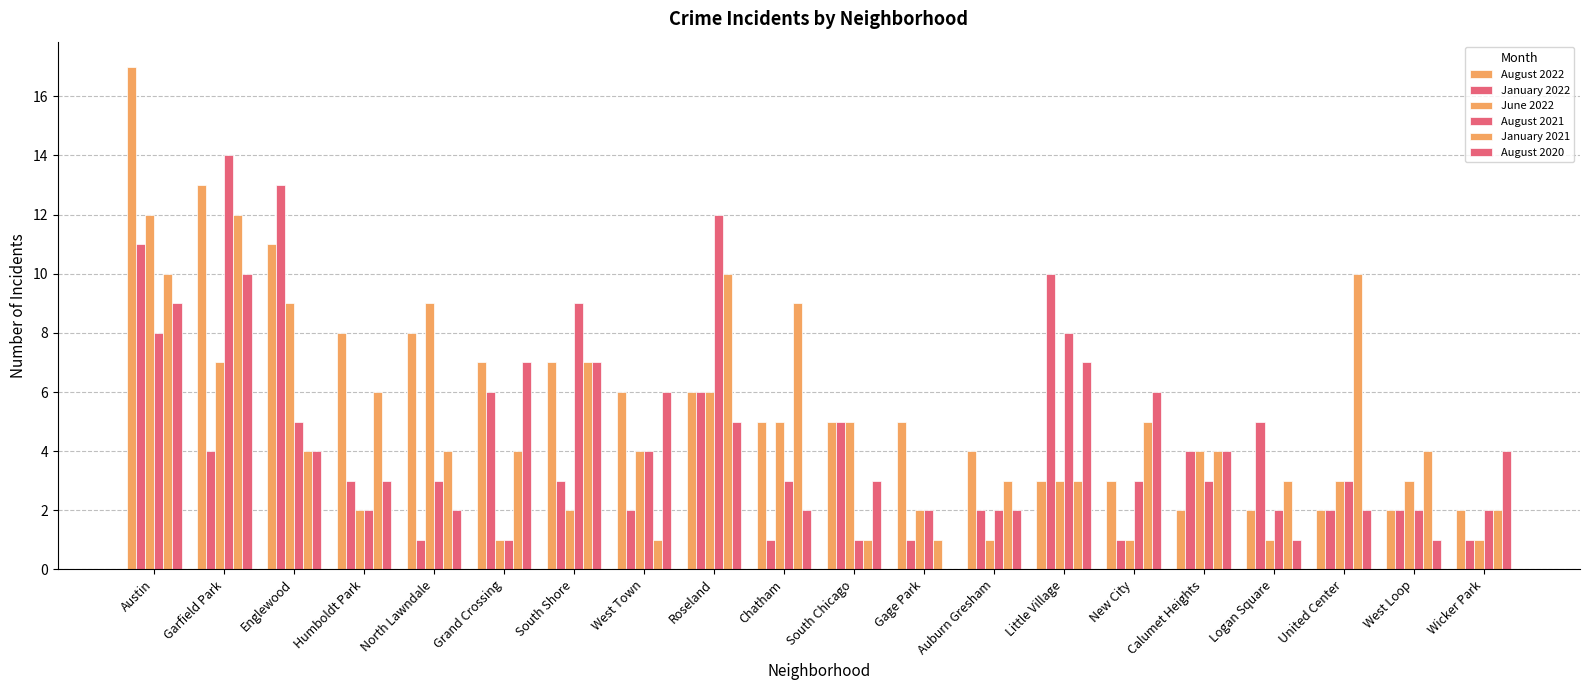

Reading right to left, extract all data points from this chart.

August 2022: Wicker Park=2	West Loop=2	United Center=2	Logan Square=2	Calumet Heights=2	New City=3	Little Village=3	Auburn Gresham=4	Gage Park=5	South Chicago=5	Chatham=5	Roseland=6	West Town=6	South Shore=7	Grand Crossing=7	North Lawndale=8	Humboldt Park=8	Englewood=11	Garfield Park=13	Austin=17
January 2022: Wicker Park=1	West Loop=2	United Center=2	Logan Square=5	Calumet Heights=4	New City=1	Little Village=10	Auburn Gresham=2	Gage Park=1	South Chicago=5	Chatham=1	Roseland=6	West Town=2	South Shore=3	Grand Crossing=6	North Lawndale=1	Humboldt Park=3	Englewood=13	Garfield Park=4	Austin=11
June 2022: Wicker Park=1	West Loop=3	United Center=3	Logan Square=1	Calumet Heights=4	New City=1	Little Village=3	Auburn Gresham=1	Gage Park=2	South Chicago=5	Chatham=5	Roseland=6	West Town=4	South Shore=2	Grand Crossing=1	North Lawndale=9	Humboldt Park=2	Englewood=9	Garfield Park=7	Austin=12
August 2021: Wicker Park=2	West Loop=2	United Center=3	Logan Square=2	Calumet Heights=3	New City=3	Little Village=8	Auburn Gresham=2	Gage Park=2	South Chicago=1	Chatham=3	Roseland=12	West Town=4	South Shore=9	Grand Crossing=1	North Lawndale=3	Humboldt Park=2	Englewood=5	Garfield Park=14	Austin=8
January 2021: Wicker Park=2	West Loop=4	United Center=10	Logan Square=3	Calumet Heights=4	New City=5	Little Village=3	Auburn Gresham=3	Gage Park=1	South Chicago=1	Chatham=9	Roseland=10	West Town=1	South Shore=7	Grand Crossing=4	North Lawndale=4	Humboldt Park=6	Englewood=4	Garfield Park=12	Austin=10
August 2020: Wicker Park=4	West Loop=1	United Center=2	Logan Square=1	Calumet Heights=4	New City=6	Little Village=7	Auburn Gresham=2	Gage Park=0	South Chicago=3	Chatham=2	Roseland=5	West Town=6	South Shore=7	Grand Crossing=7	North Lawndale=2	Humboldt Park=3	Englewood=4	Garfield Park=10	Austin=9